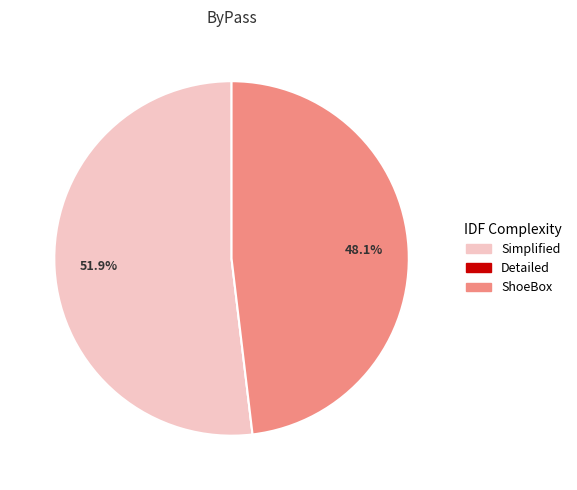

Is there any slice that represents more than half of the pie?

Yes